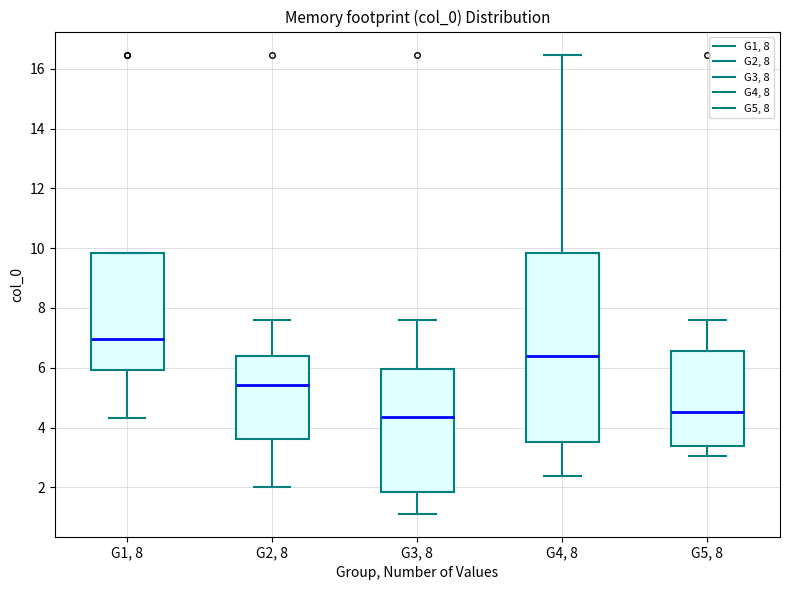

Reading left to right, transcribe this box plot: for each box, give where its median line is, the range the box spans, and where its two whiskers end, as read against the y-axis. The values are not printed on the chart, so give them approximately, as read against the axis.

G1, 8: median 7.0, box 6.0 to 9.8, whiskers 4.4 to 9.8
G2, 8: median 5.4, box 3.6 to 6.4, whiskers 2.0 to 7.6
G3, 8: median 4.4, box 1.8 to 6.0, whiskers 1.2 to 7.6
G4, 8: median 6.4, box 3.6 to 9.8, whiskers 2.4 to 16.4
G5, 8: median 4.6, box 3.4 to 6.6, whiskers 3.0 to 7.6